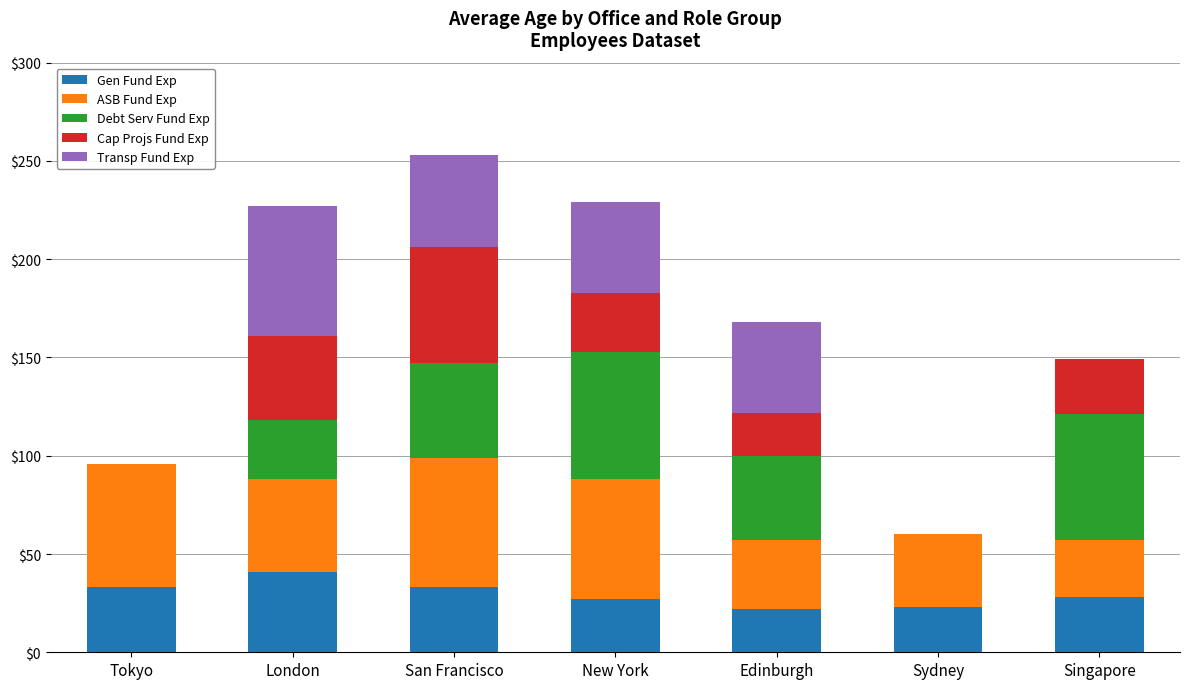

Does the chart contain stacked bars?

Yes